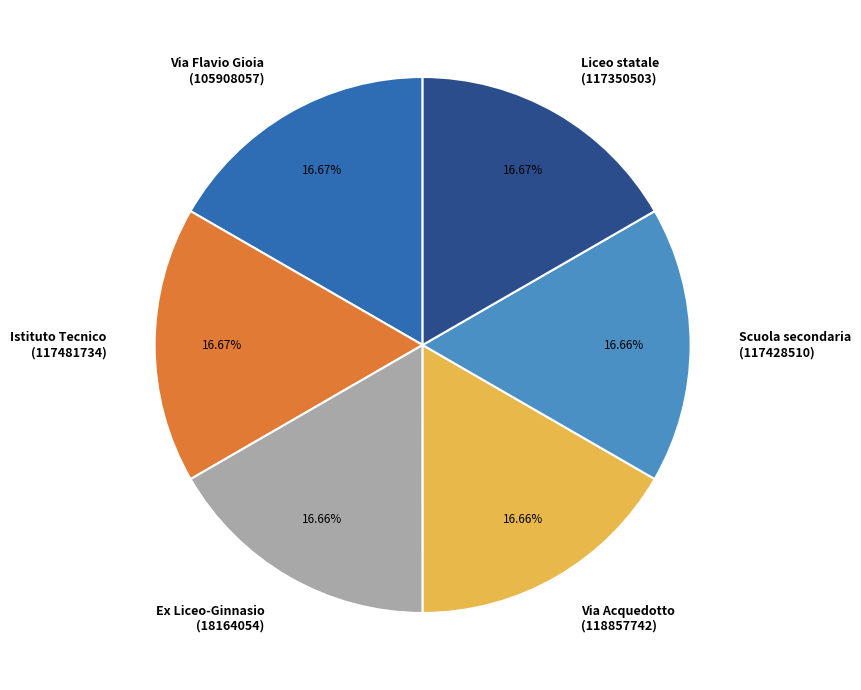

Is Via Acquedotto (118857742) the majority of the pie?

No